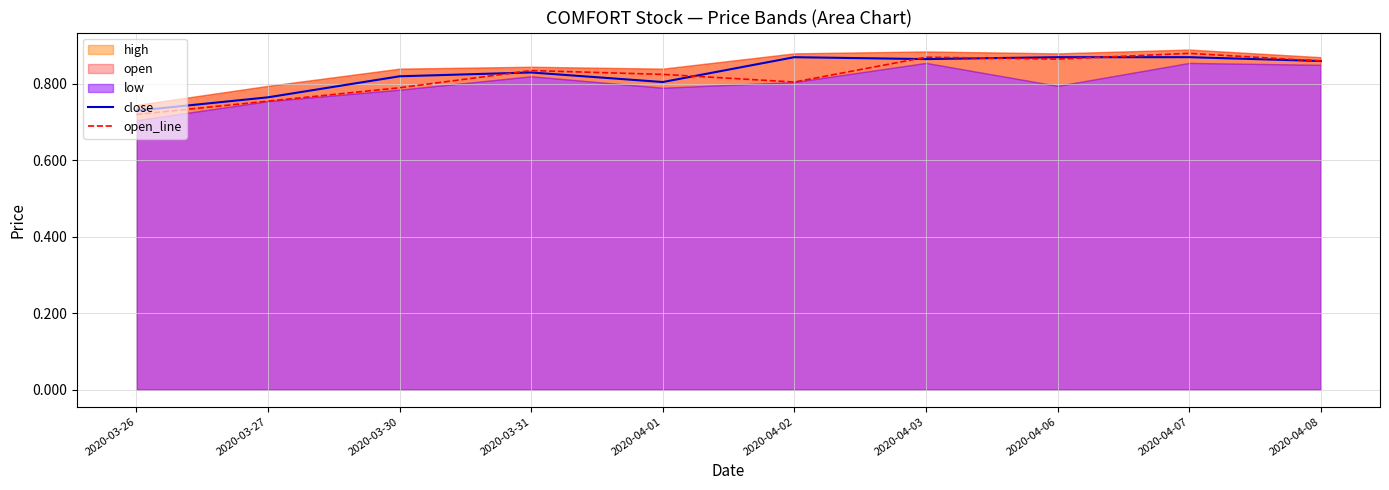

Is it true that open_line equals 1.2 at 2020-03-30?

False